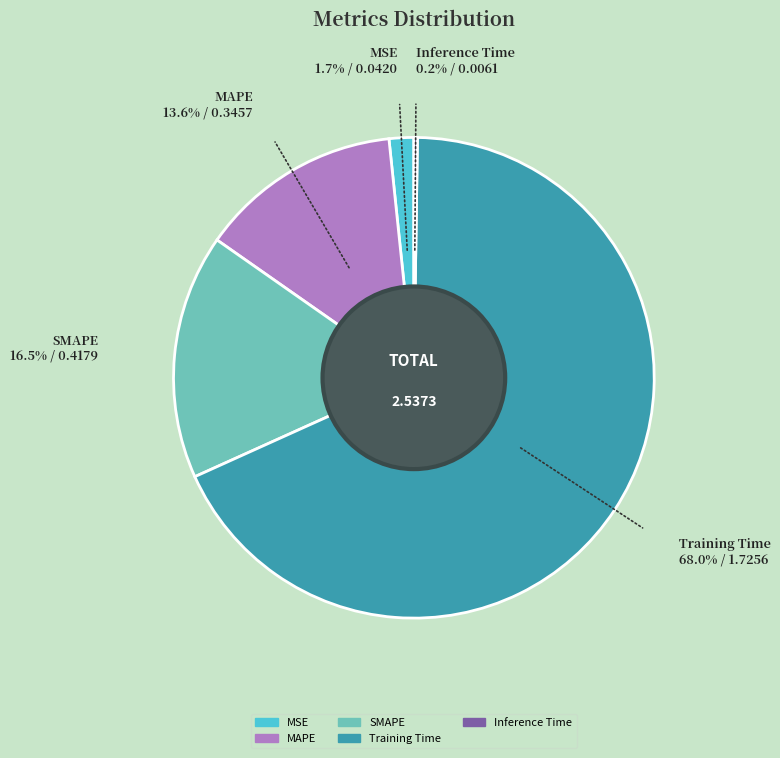

Is there any slice that represents more than half of the pie?

Yes